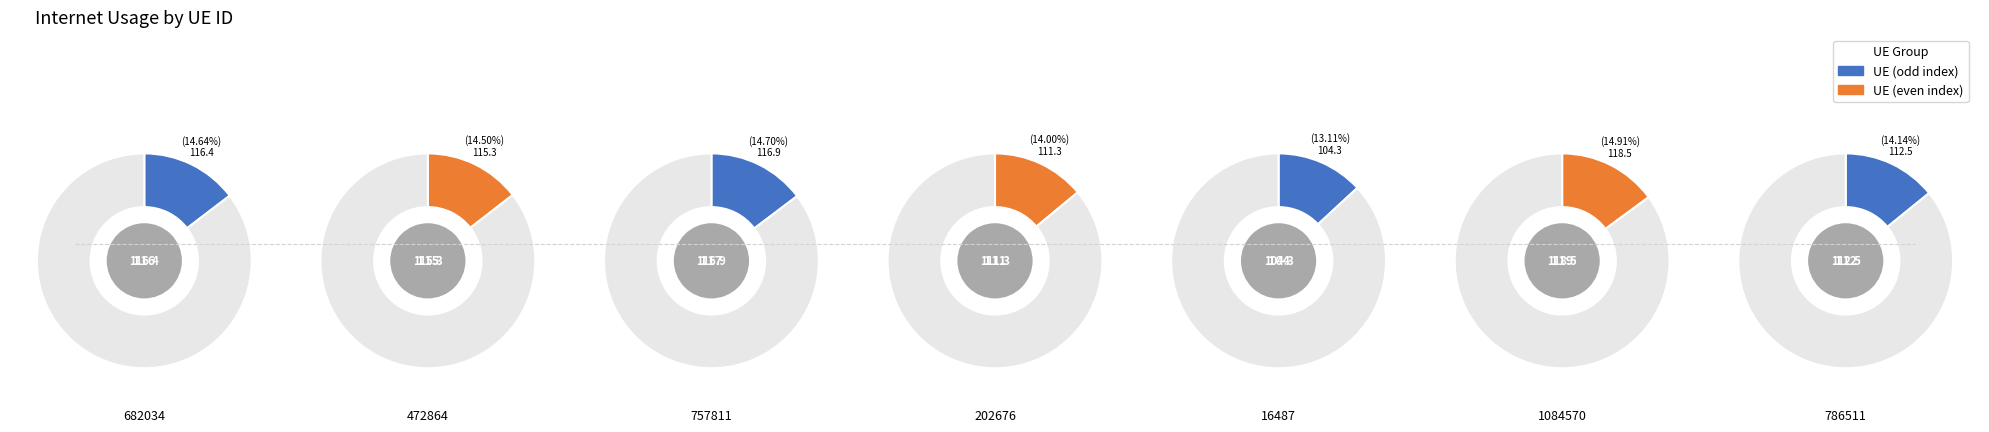

Rank the categories by value from lowest to highest.

16487, 202676, 786511, 472864, 682034, 757811, 1084570